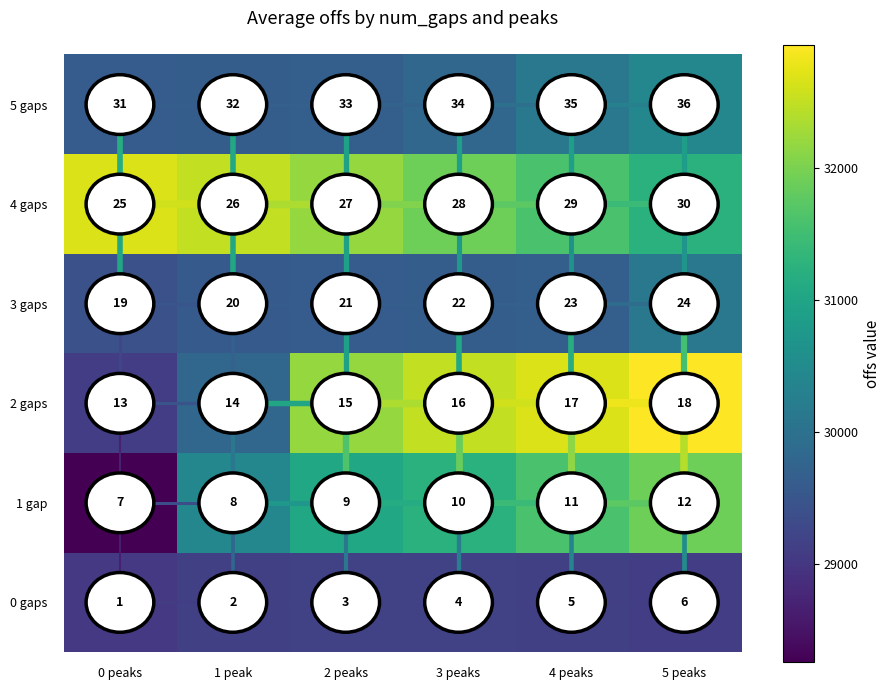

At 2 peaks, list the series in order from smallest to largest.

0 gaps, 3 gaps, 5 gaps, 1 gap, 2 gaps, 4 gaps